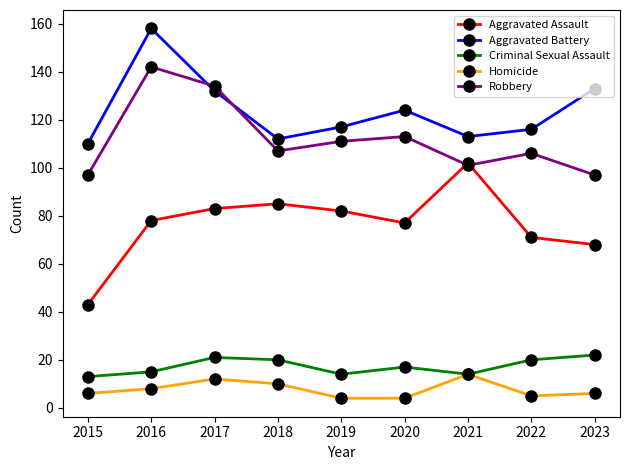

What are all the series names shown in the legend?

Aggravated Assault, Aggravated Battery, Criminal Sexual Assault, Homicide, Robbery